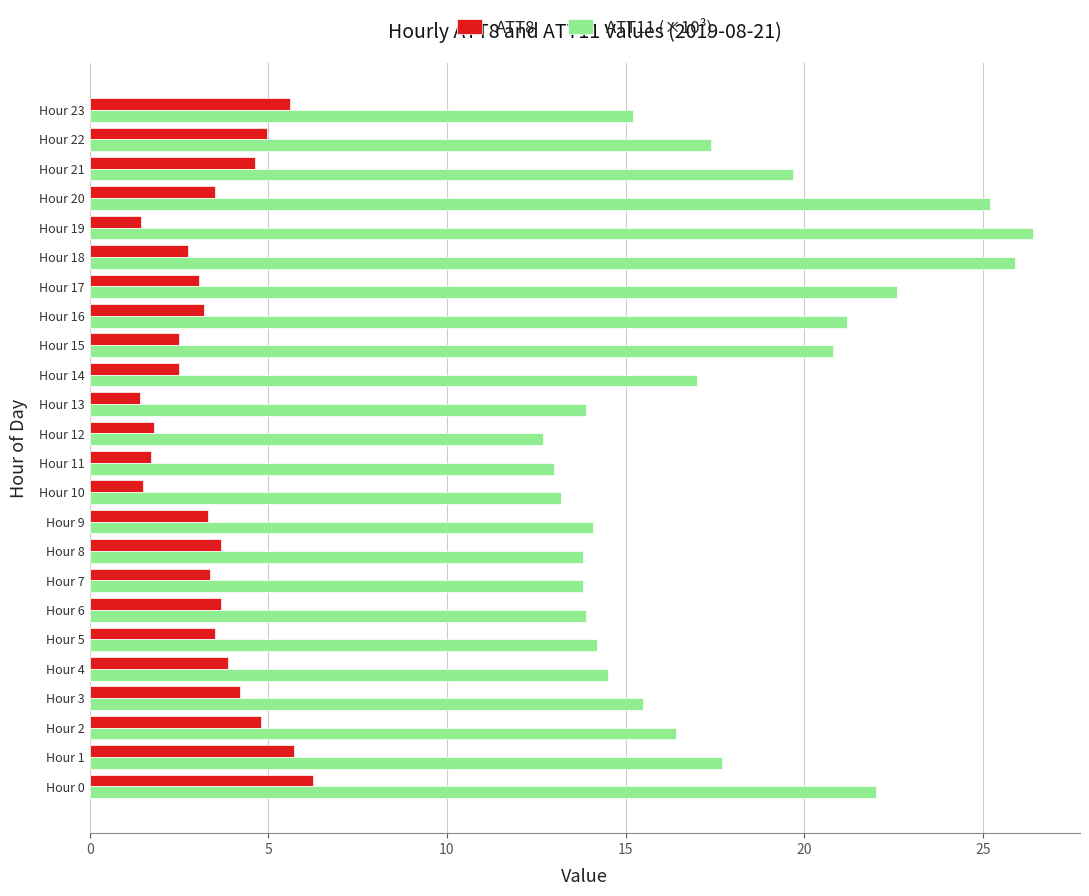

How many data points in ATT11 (×10³) are less than 16?

12